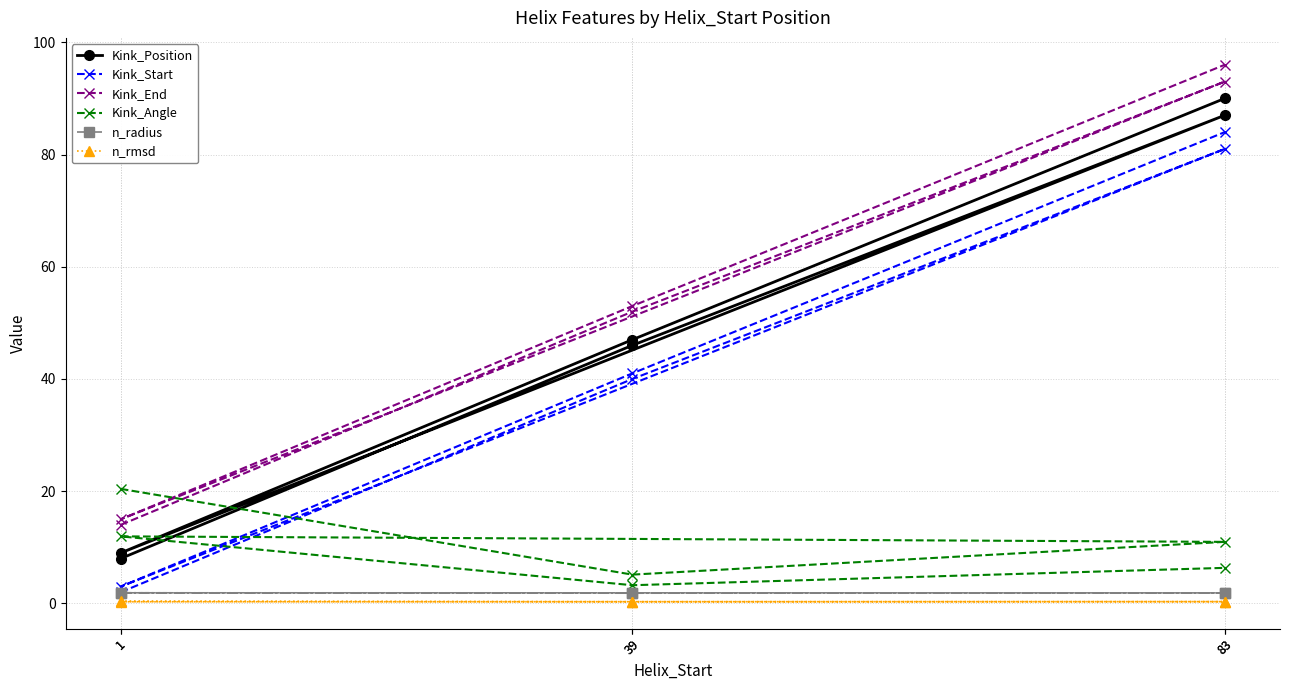

How many data points in Kink_End are less than 53?

3